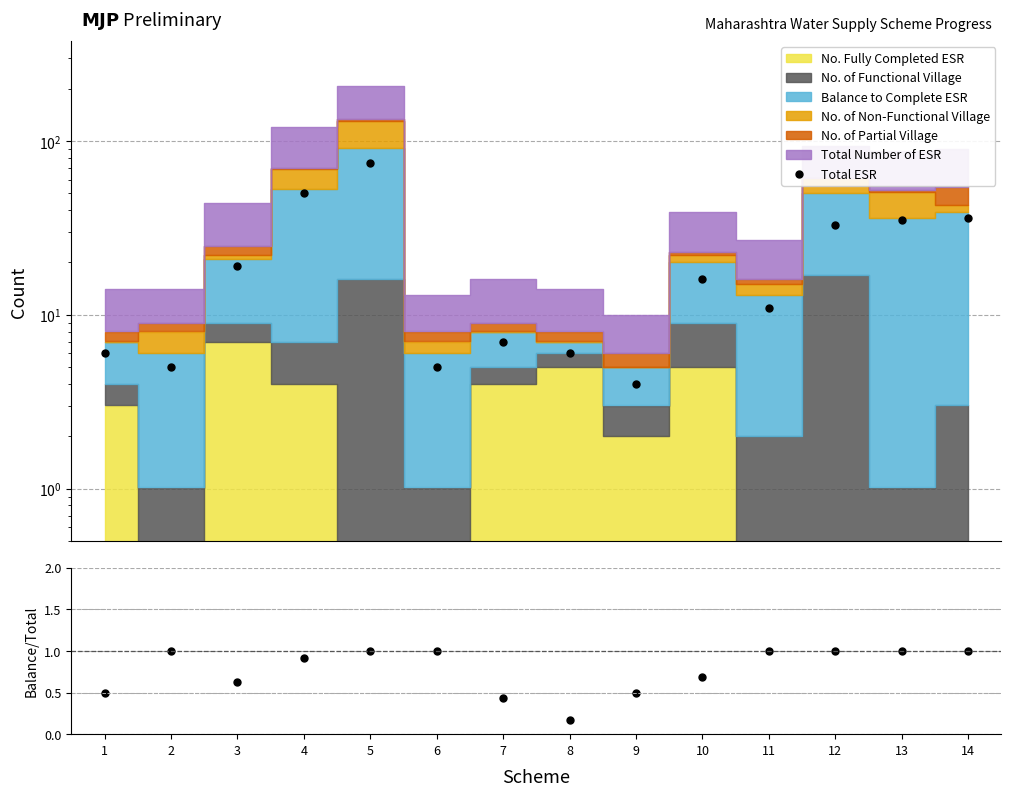

At how many categories does at least one series exceed 2?

14